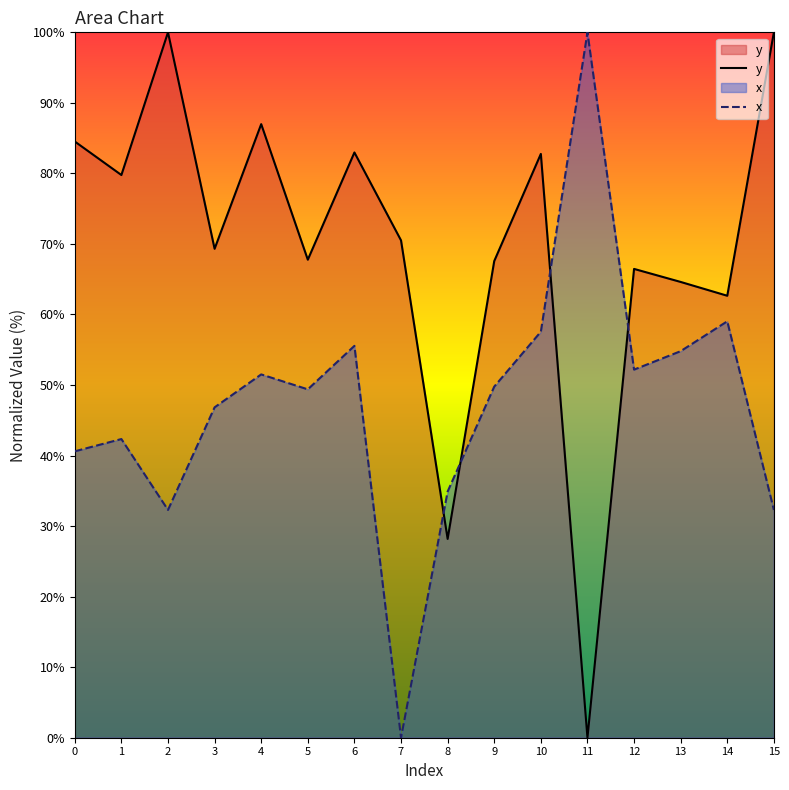

Count the number of data series in this chart.

2